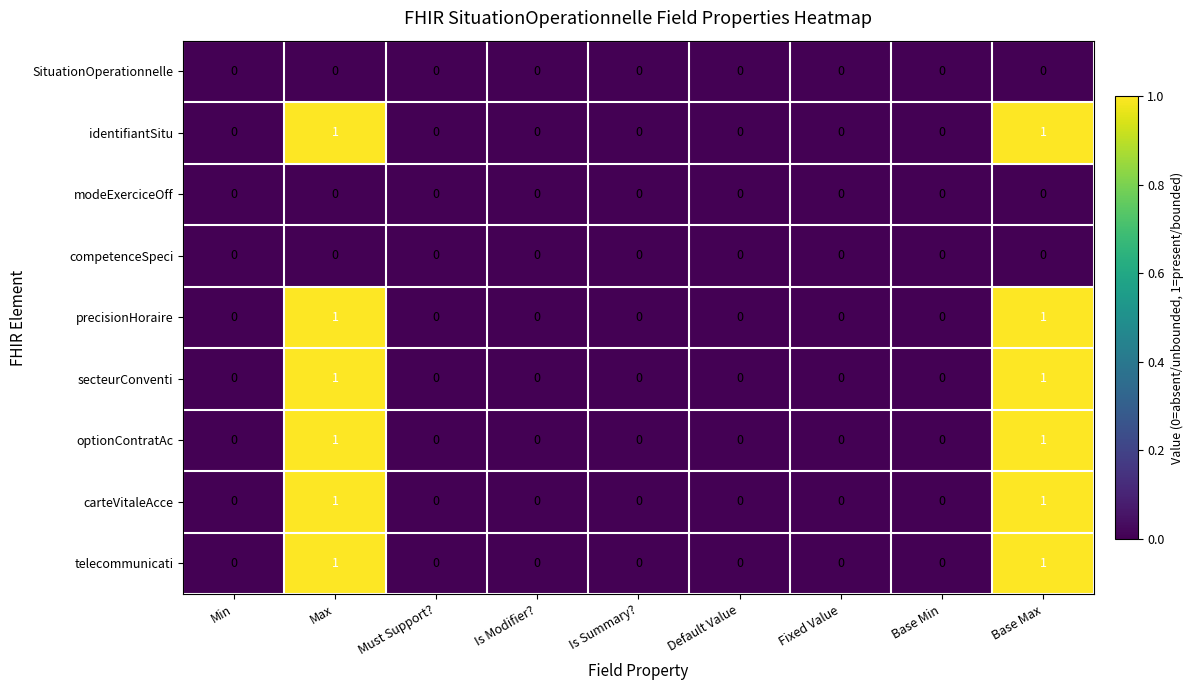

How many precisionHoraire values are between 0 and 1?

9